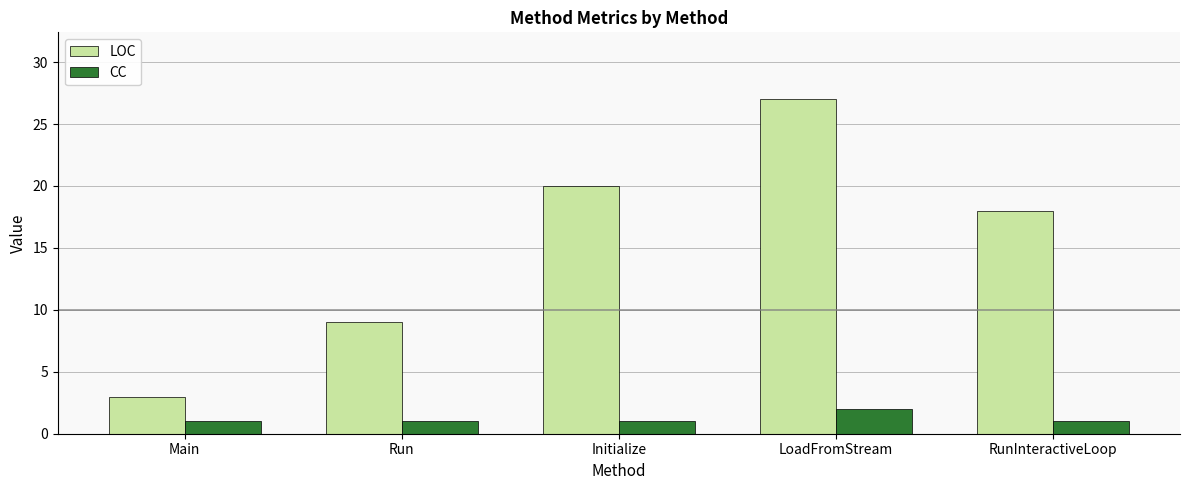

Reading left to right, what are all the values shown in this chart?

LOC: 3	9	20	27	18
CC: 1	1	1	2	1